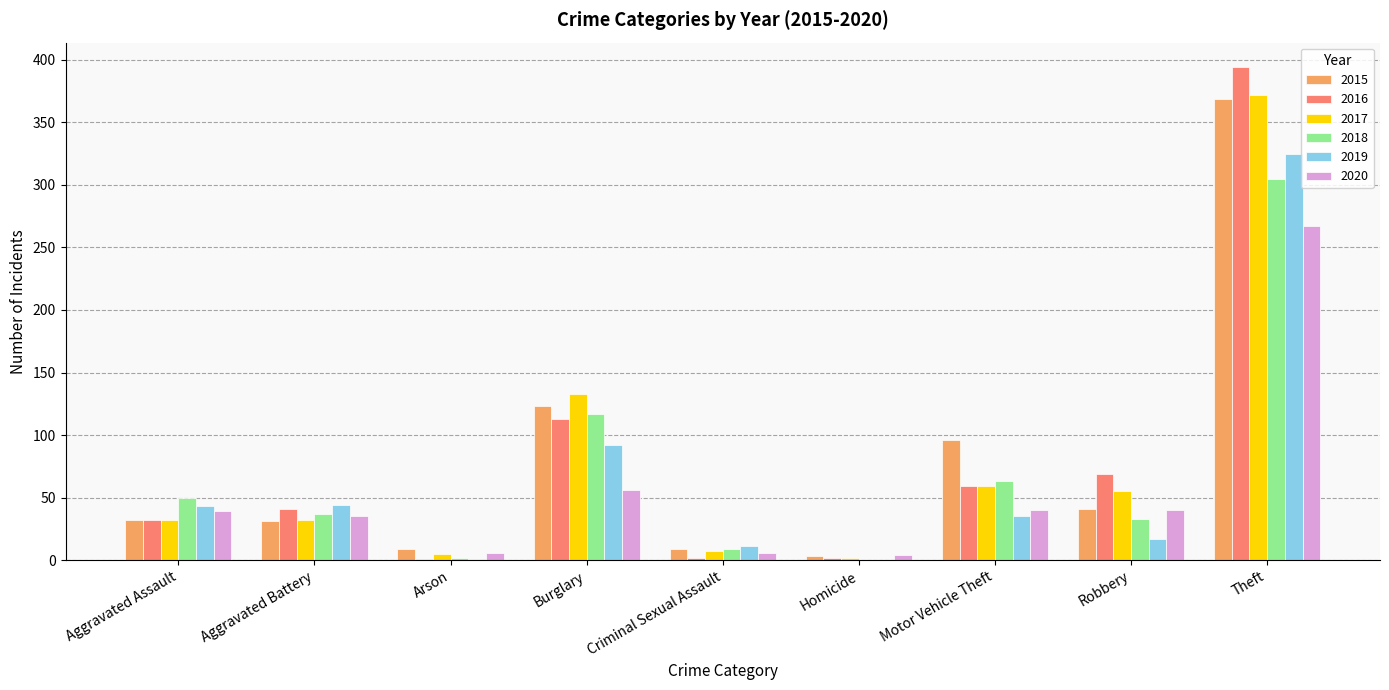

Where is 2020 nearest to the value 135?

Burglary